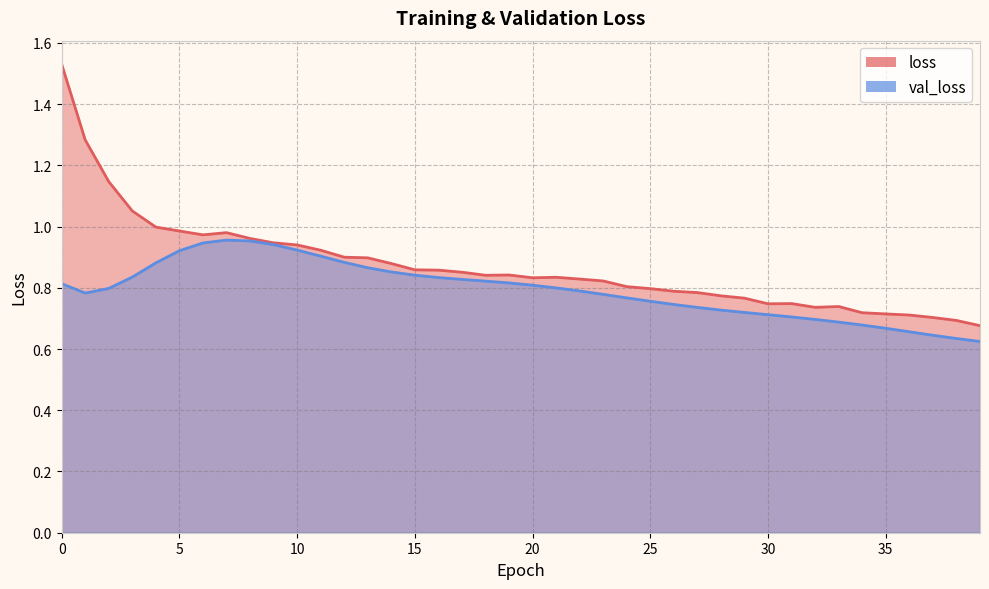

What is the difference between the maximum and minimum values in the val_loss series?

0.3